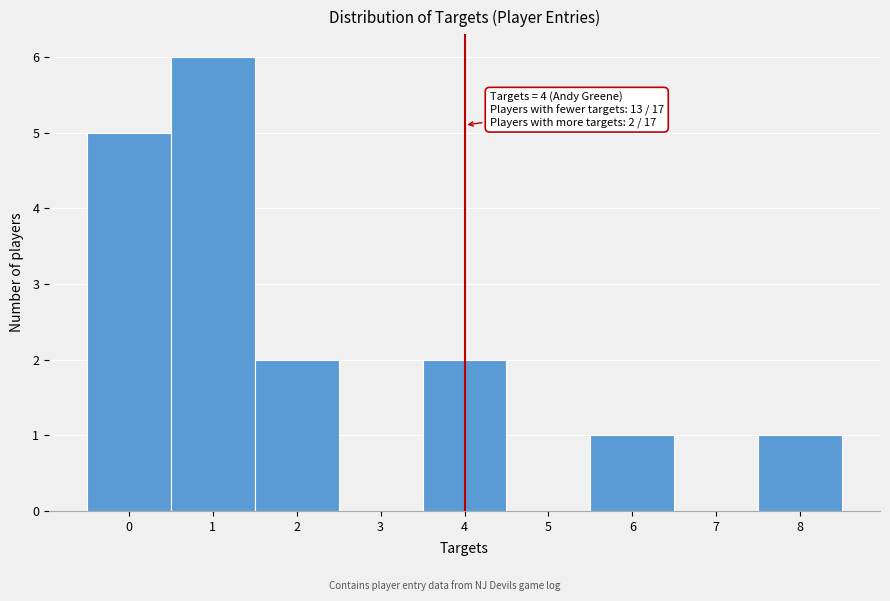

Over which range of the x-axis is the bar tallest?

0.5 to 1.5